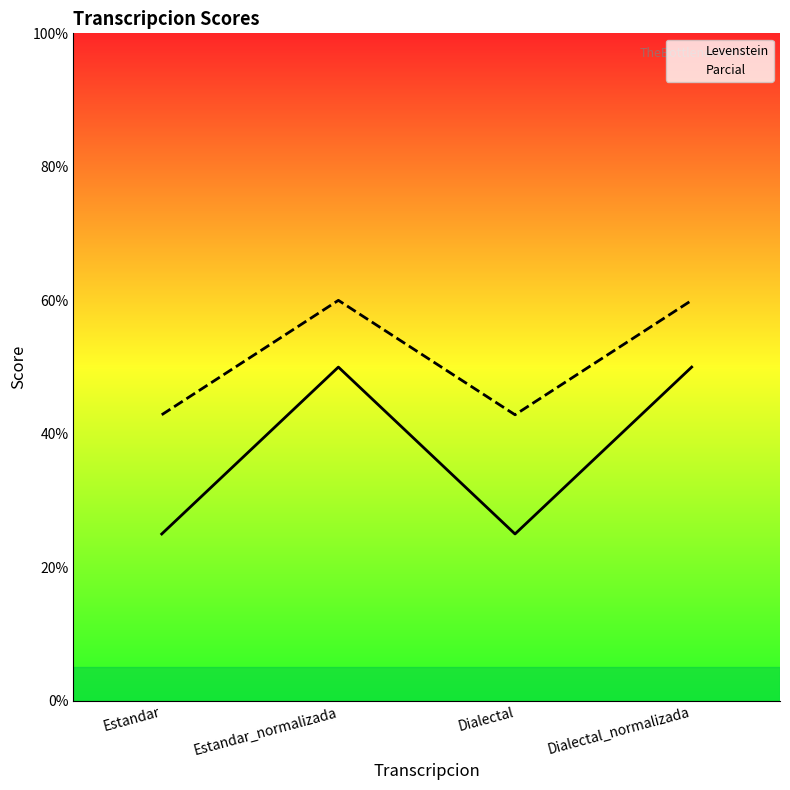

At how many categories does at least one series exceed 38?

4